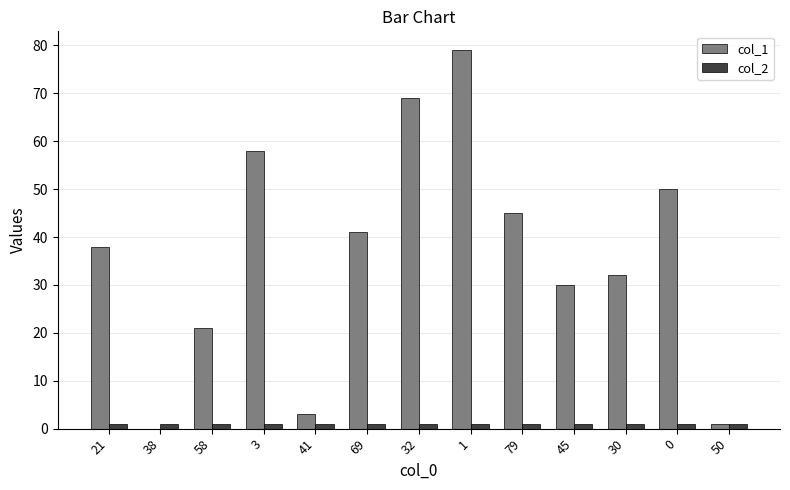

What are all the series names shown in the legend?

col_1, col_2